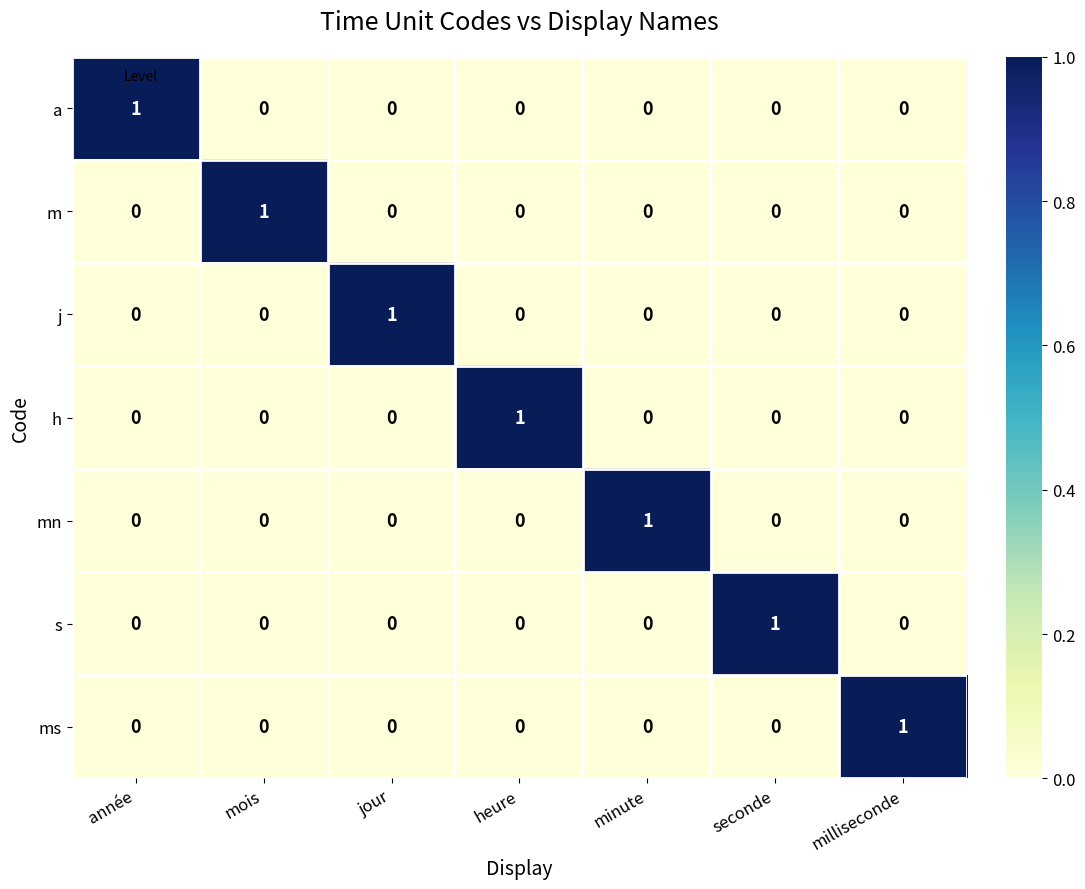

At which label does ms reach its peak?

milliseconde